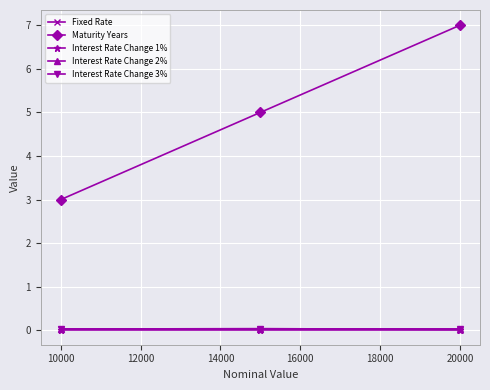

Which series has the largest total across all categories?

Maturity Years